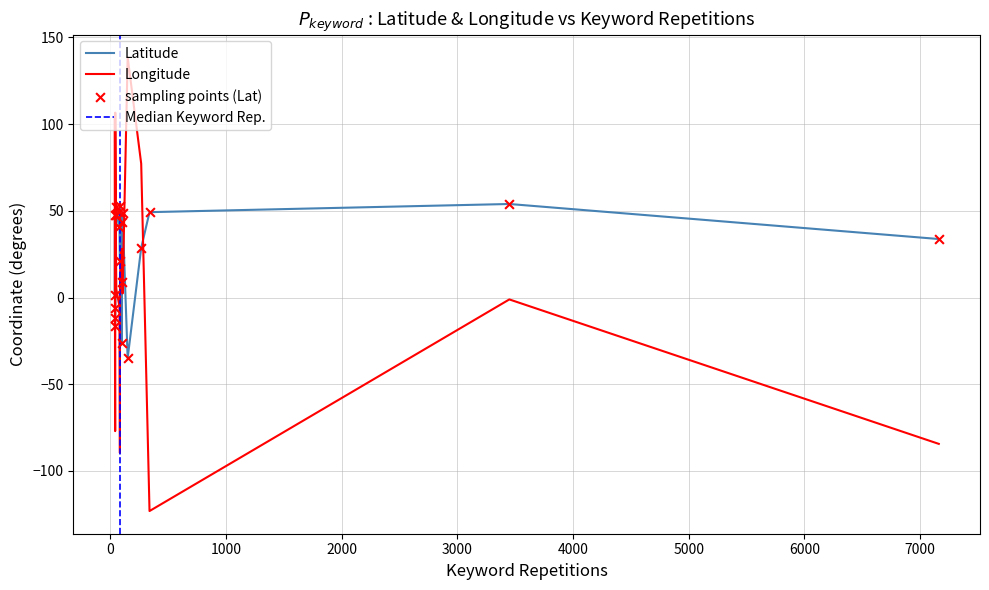

Is the value of Latitude at Spain greater than the value of Longitude at Singapore?

No